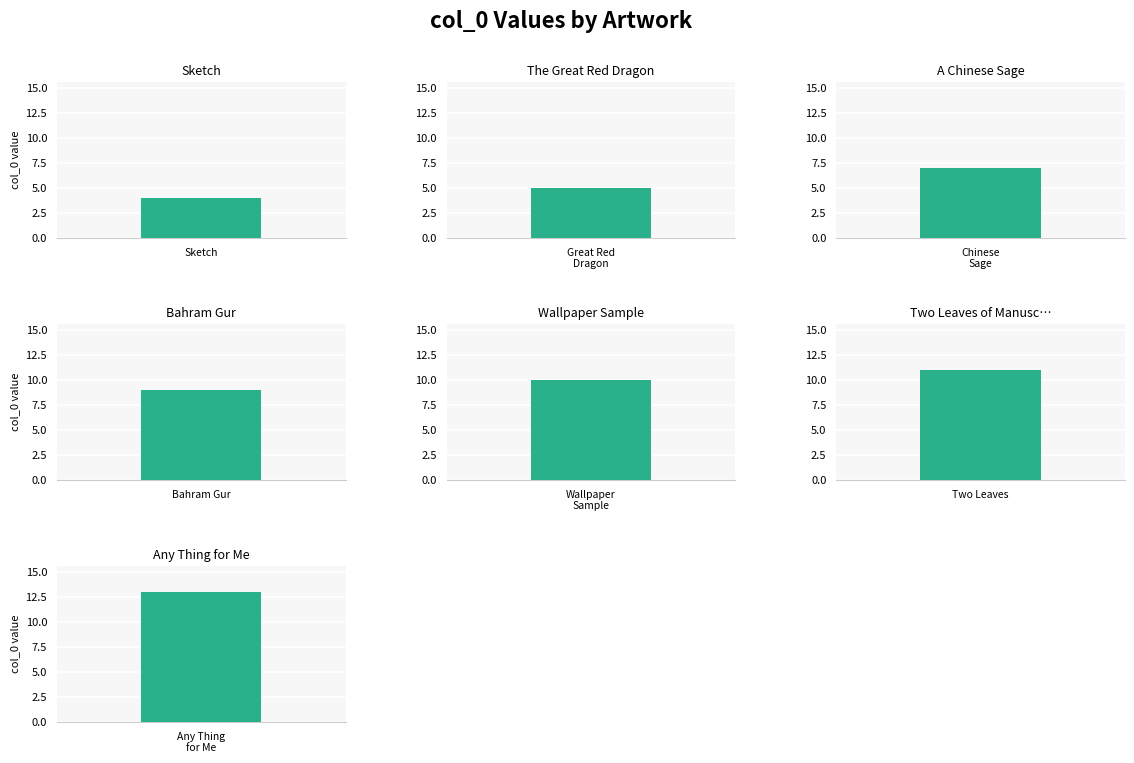

What is the maximum value shown in the chart?

13